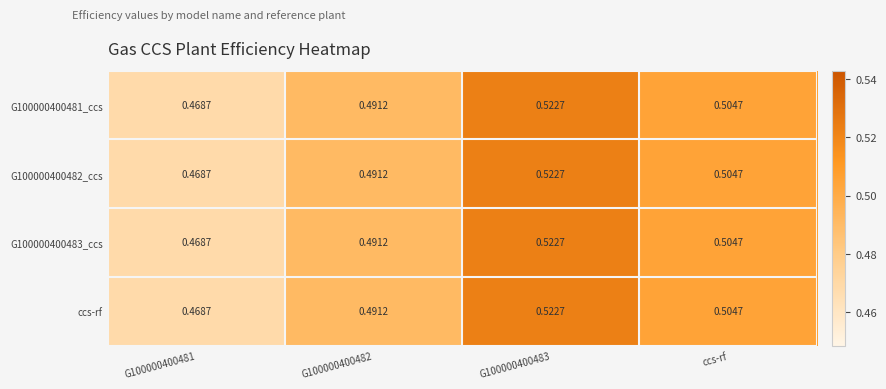

Count the number of data series in this chart.

4